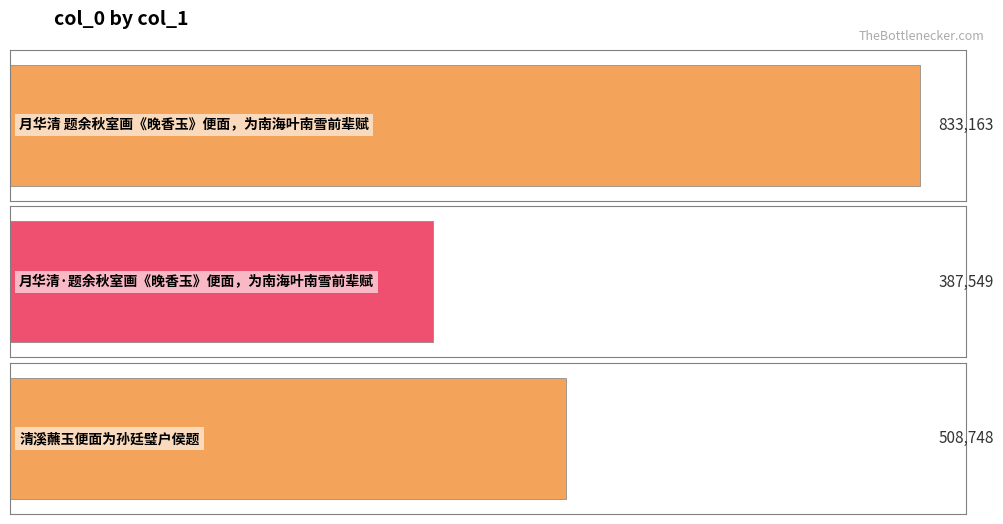

At which label is the value closest to 610356?

清溪蘸玉便面为孙廷璧户侯题